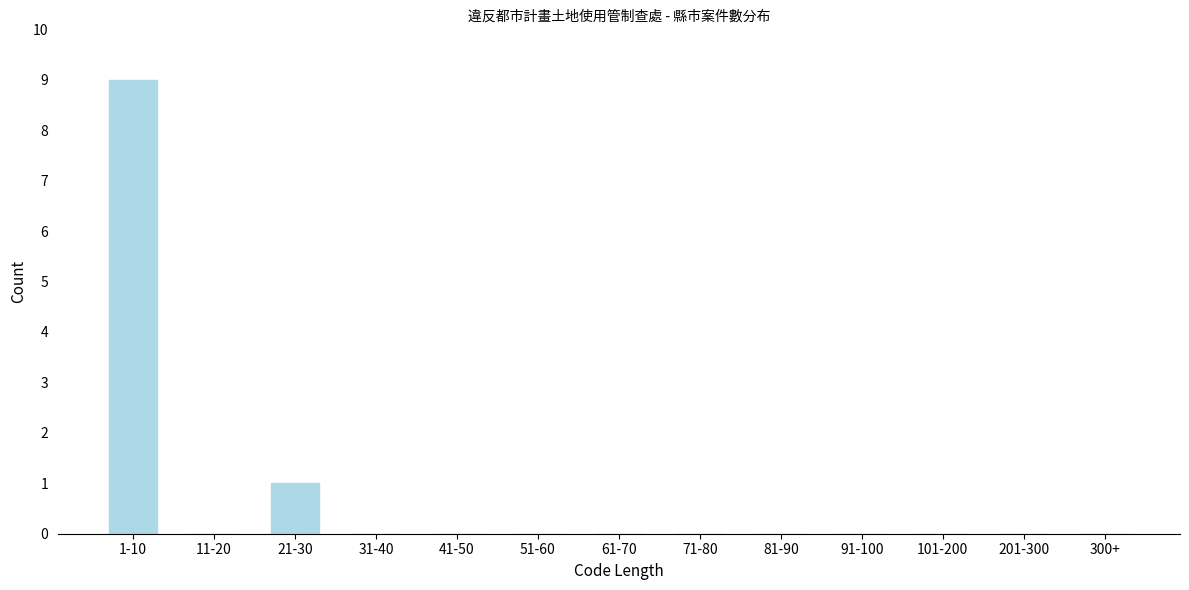

Reading right to left, list all the values displayed in this chart.

300+=0	201-300=0	101-200=0	91-100=0	81-90=0	71-80=0	61-70=0	51-60=0	41-50=0	31-40=0	21-30=1	11-20=0	1-10=9